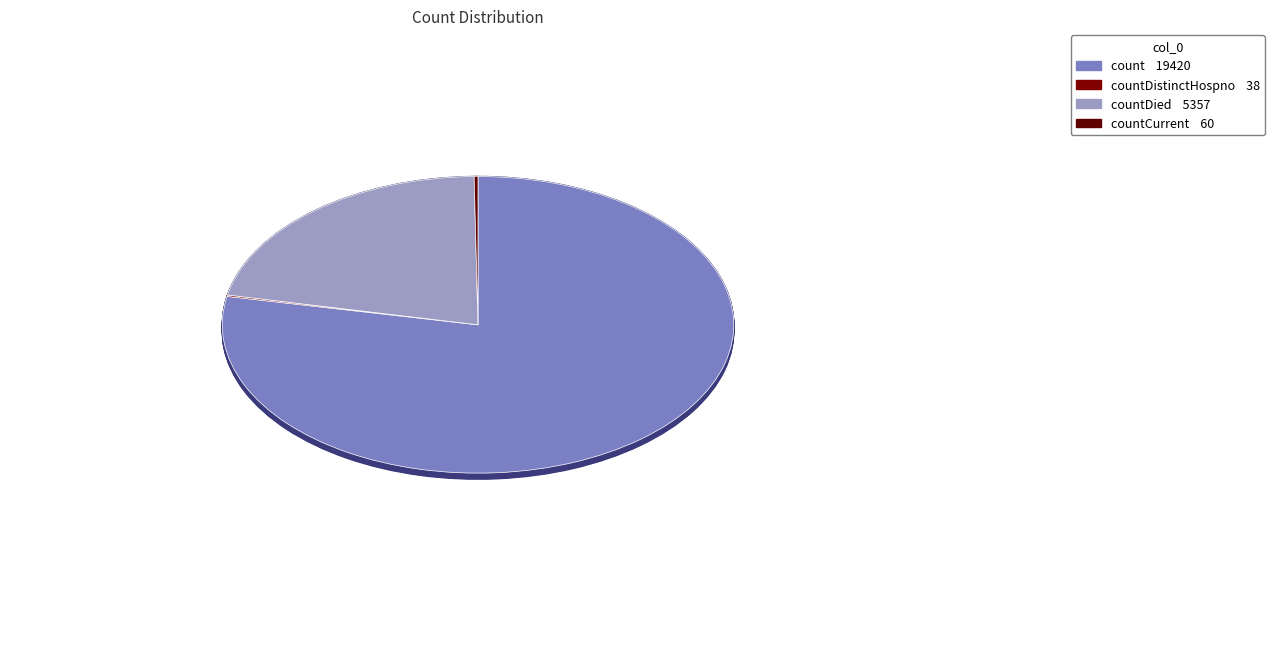

The countCurrent slice represents 0% of the pie. True or false?

True